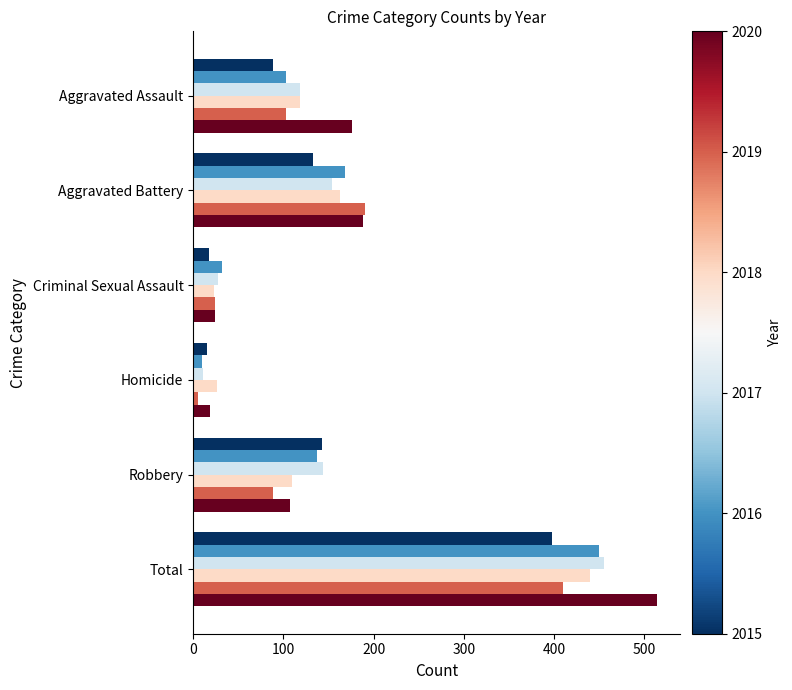

At which category is the sum across all series the highest?

Total